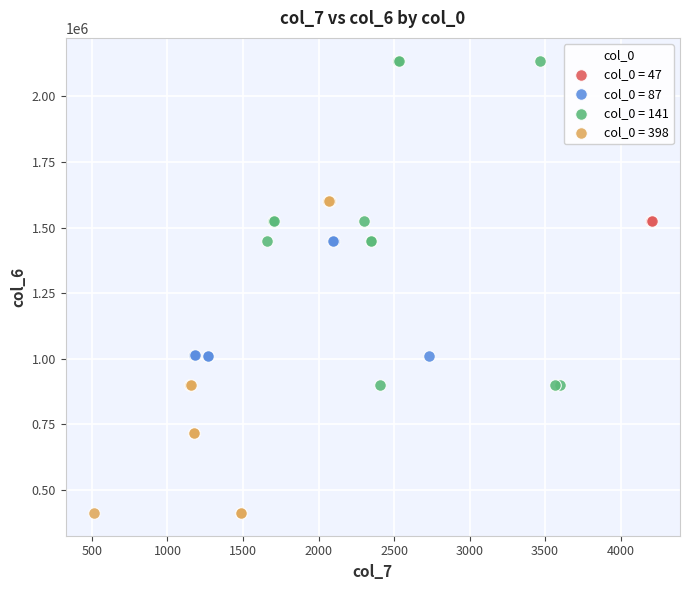

What are all the series names shown in the legend?

col_0 = 47, col_0 = 87, col_0 = 141, col_0 = 398